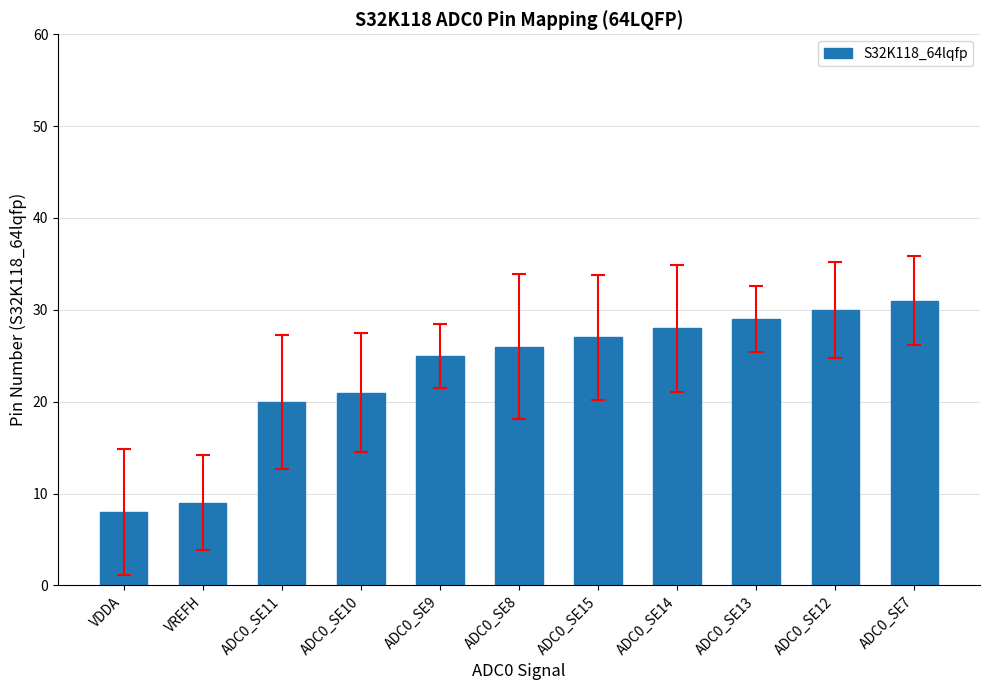

List the labels in order of value, smallest first.

VDDA, VREFH, ADC0_SE11, ADC0_SE10, ADC0_SE9, ADC0_SE8, ADC0_SE15, ADC0_SE14, ADC0_SE13, ADC0_SE12, ADC0_SE7